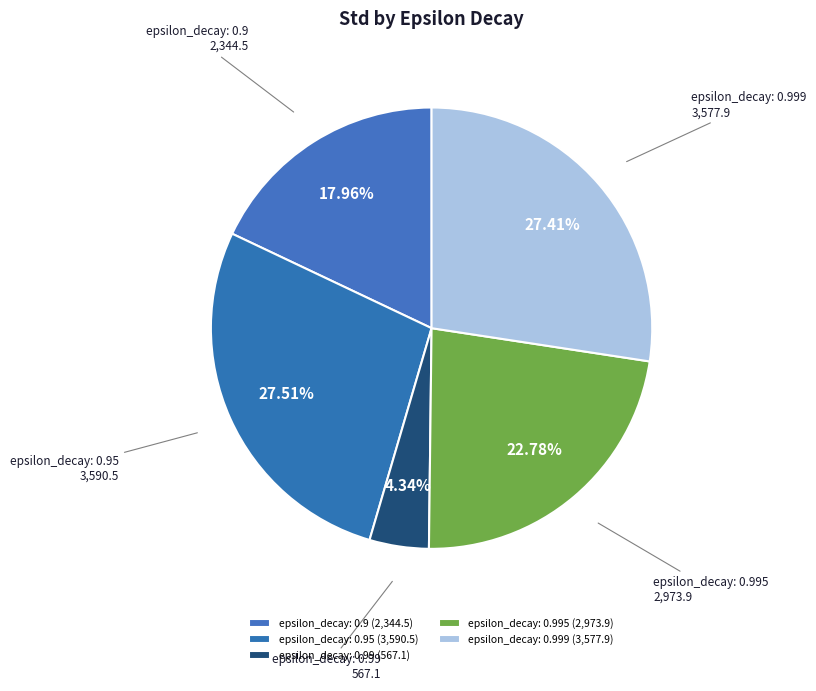

How many slices are in this pie chart?

5